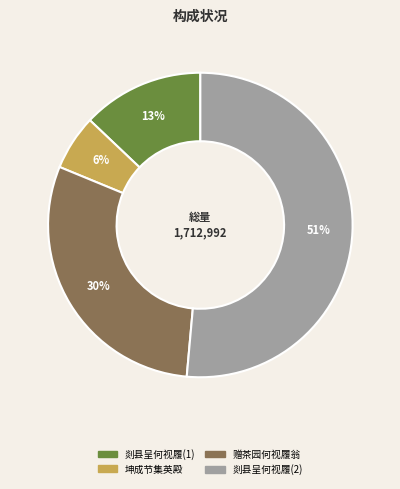

Is there a majority slice in this chart?

Yes